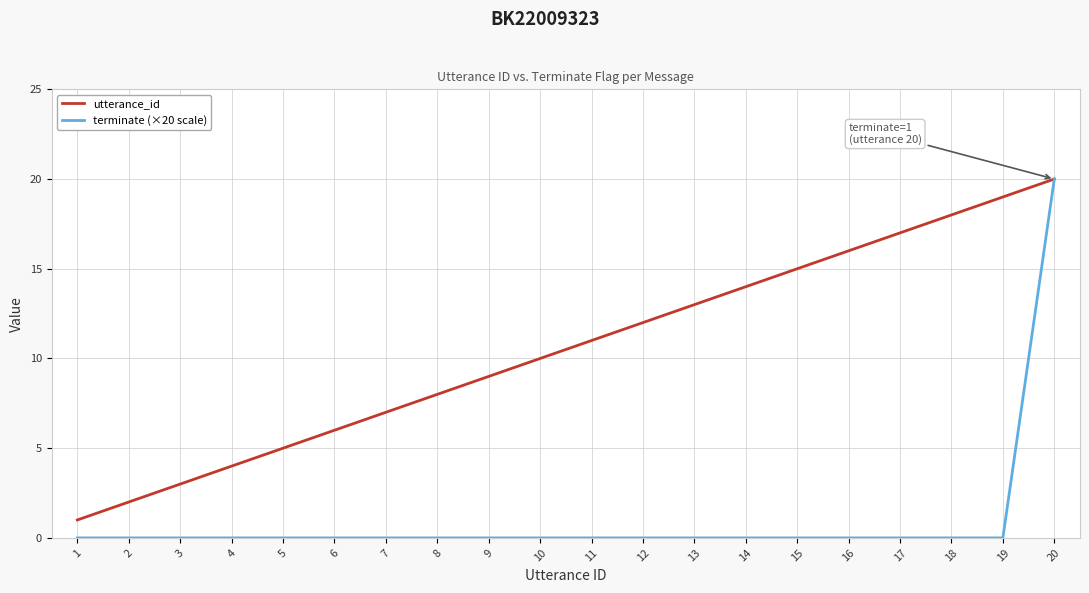

Where is utterance_id nearest to the value 10?

10